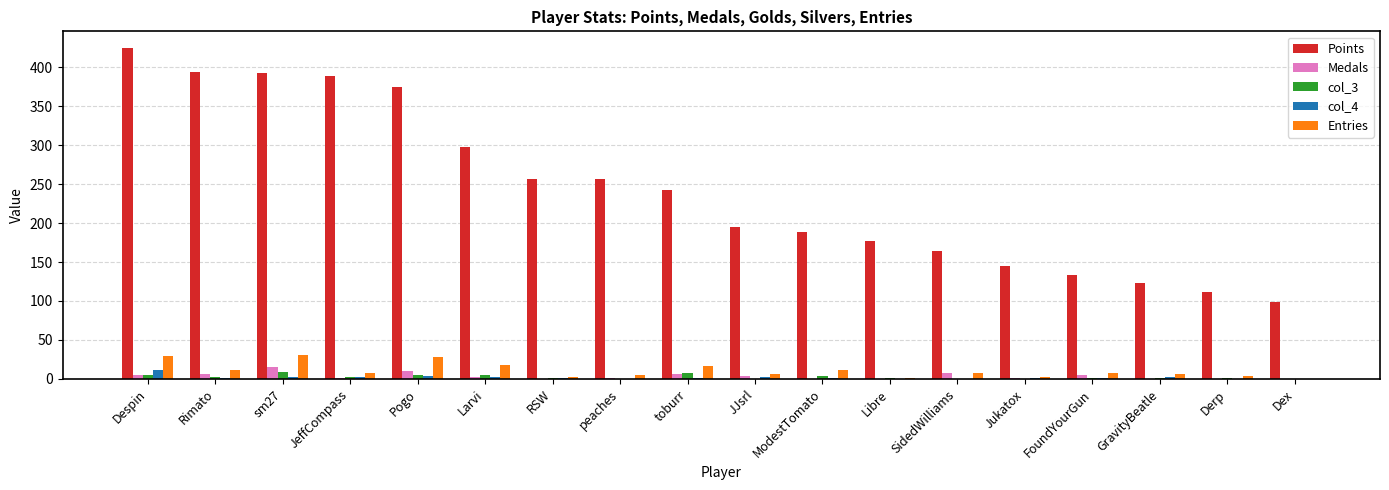

Which series has the largest total across all categories?

Points